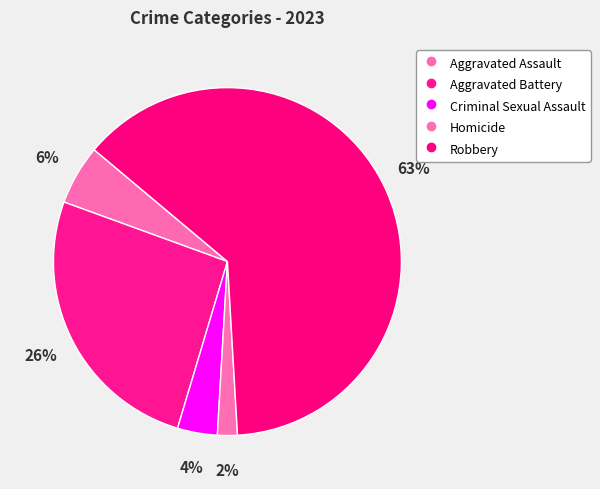

Combined, do Aggravated Assault and Aggravated Battery account for over 50%?

No